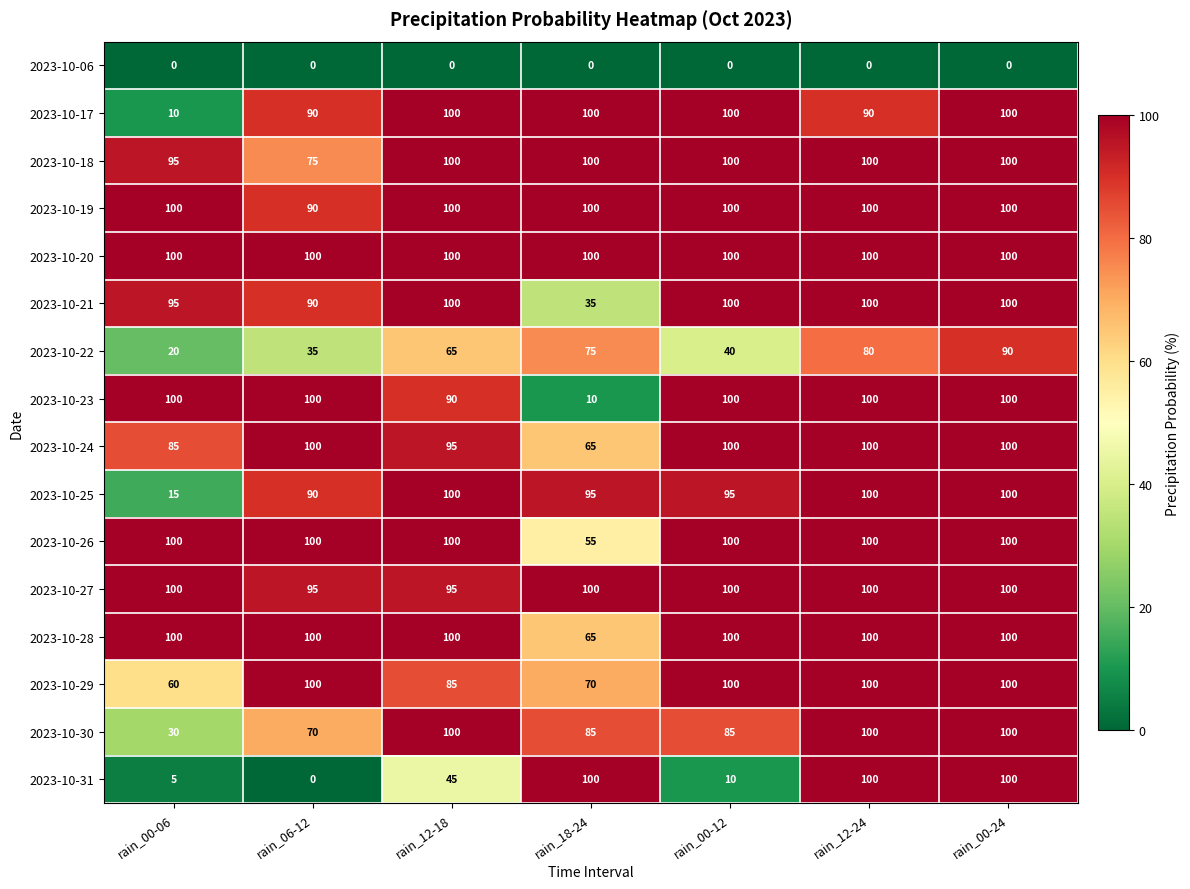

The value of 2023-10-26 at rain_00-06 is 55. True or false?

False